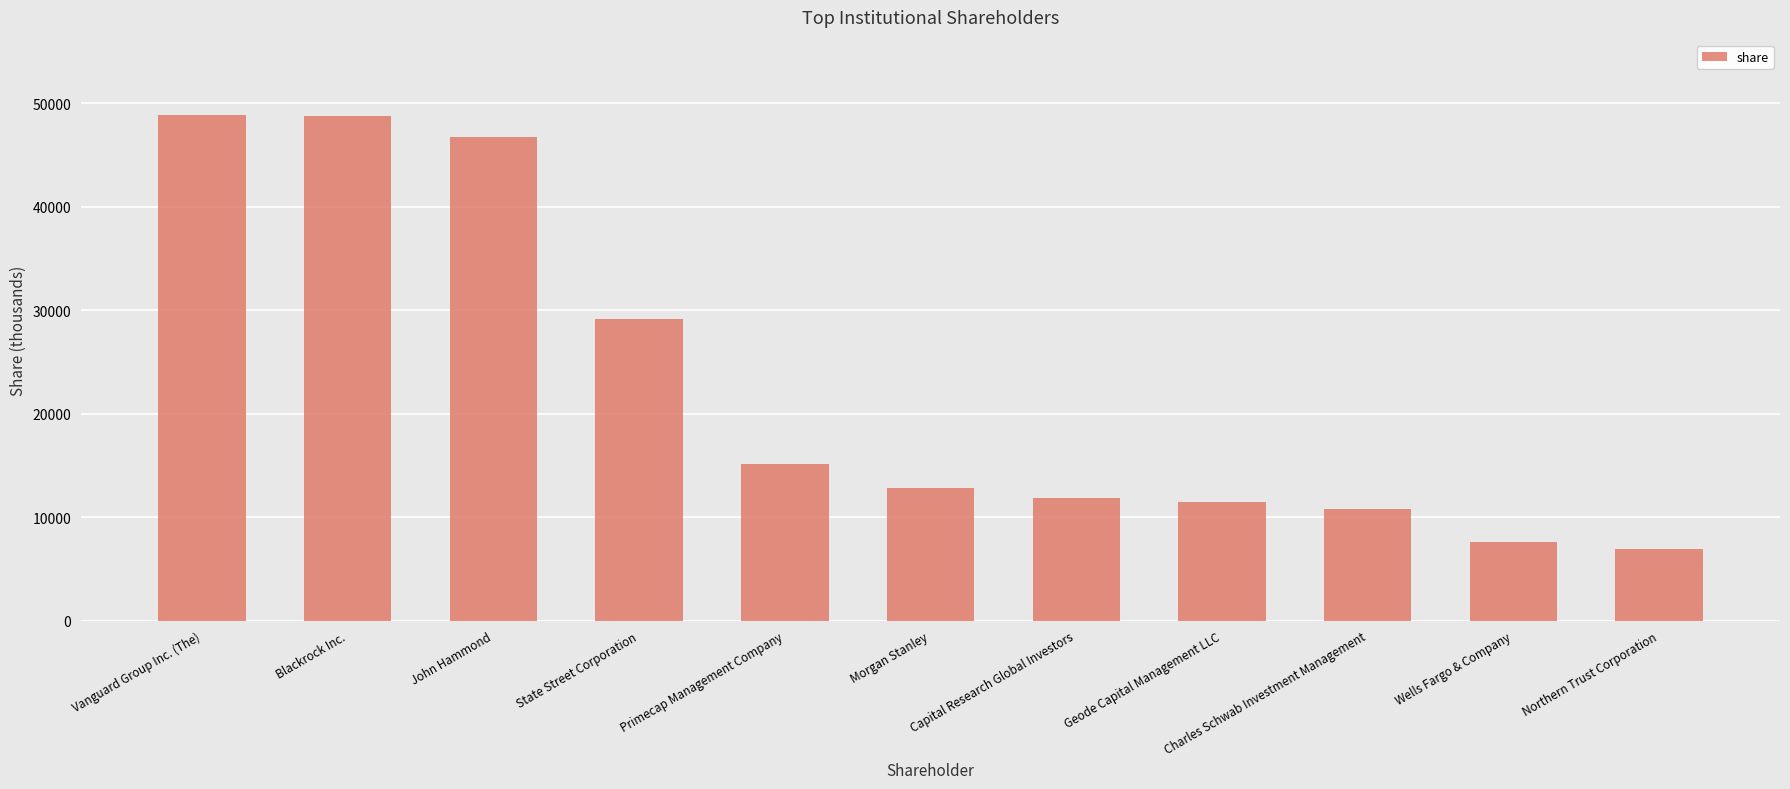

What is the sum of all values?

250000